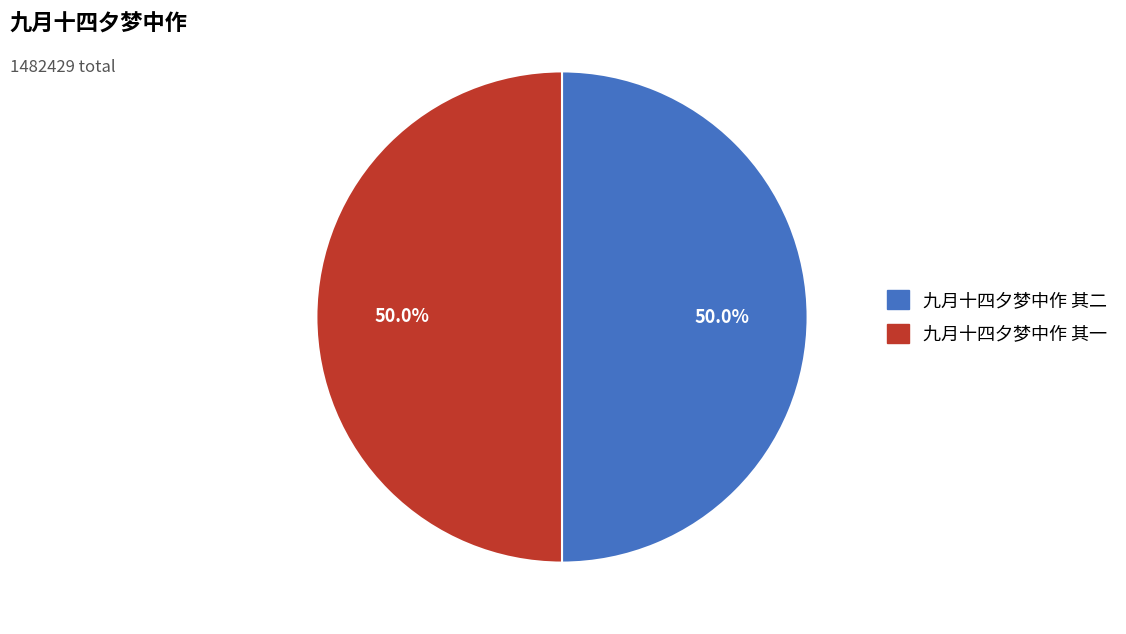

What percentage do 九月十四夕梦中作 其一 and 九月十四夕梦中作 其二 together represent?

100.0%